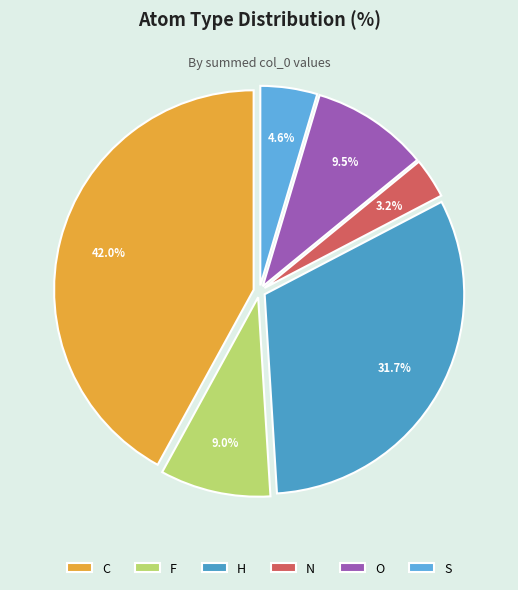

What is the largest slice in the pie chart?

C